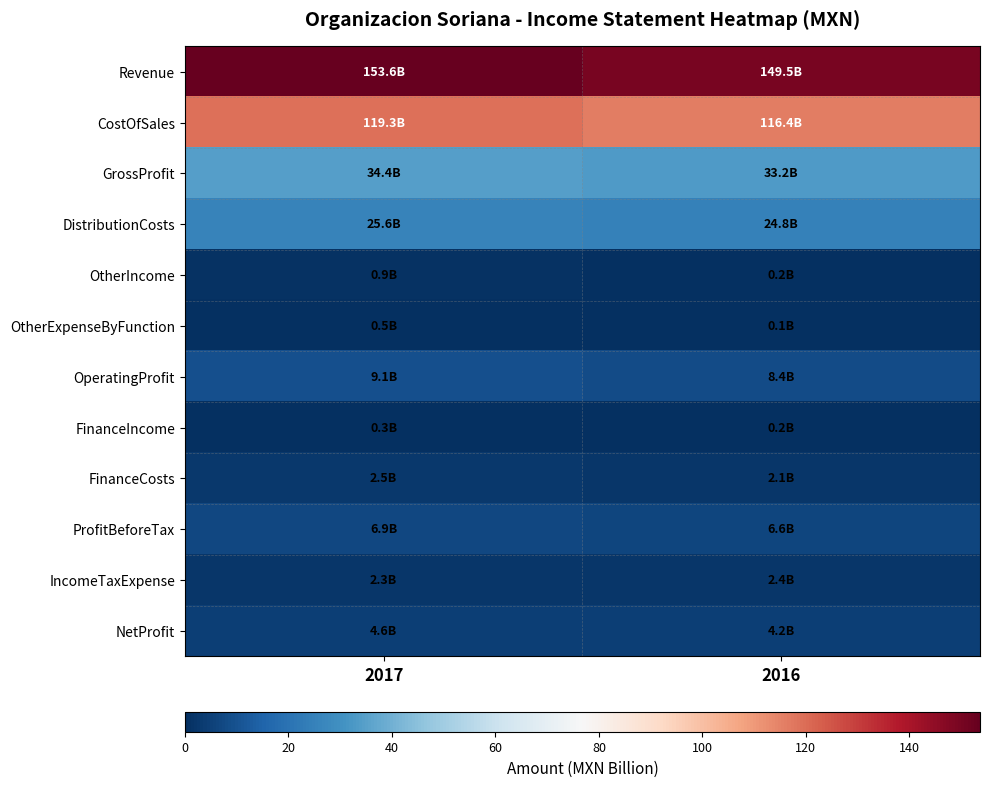

What is the difference between the highest and lowest values at 2017?

153.4